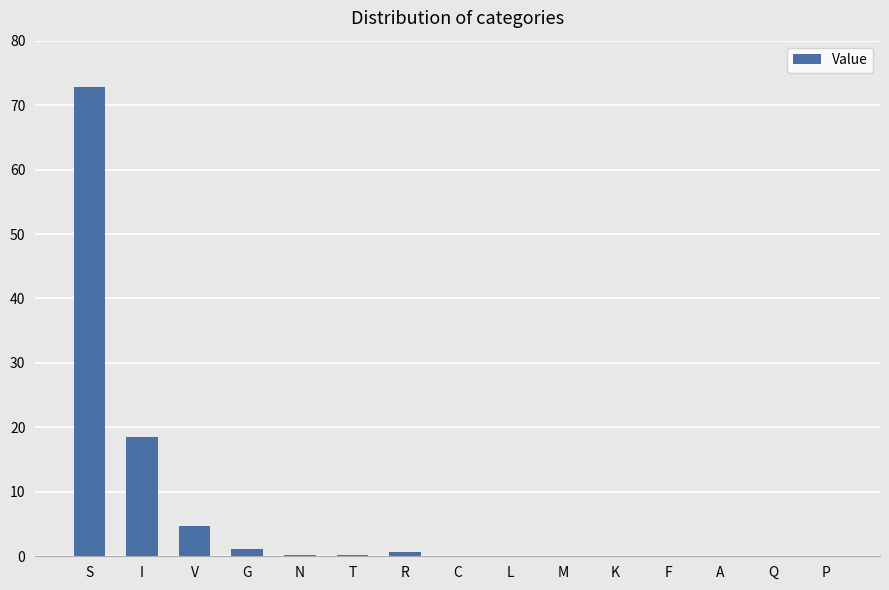

Which label corresponds to the largest value in the chart?

S